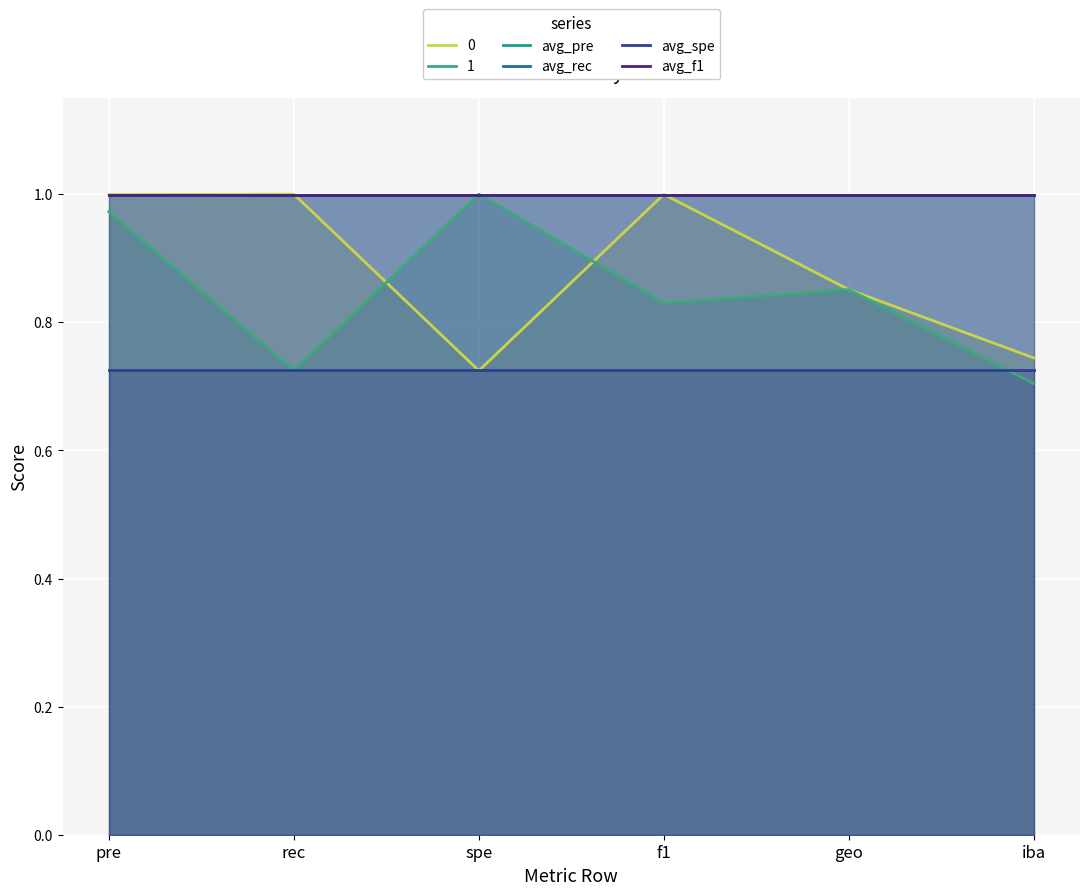

At which label does avg_f1 reach its peak?

pre